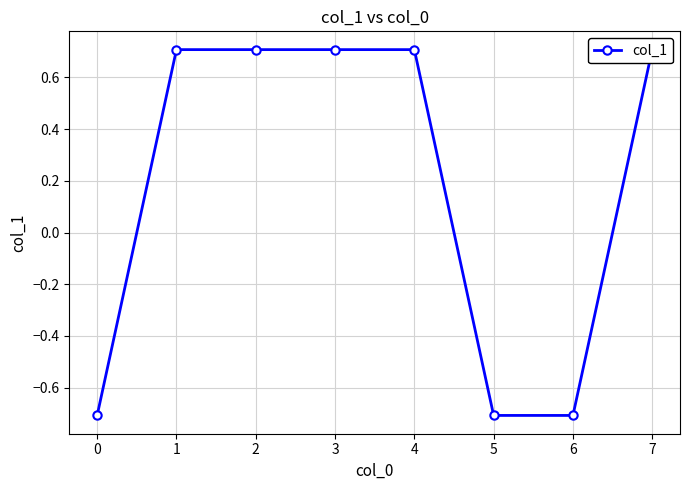

Reading right to left, transcribe all the data shown in this chart.

0.7	-0.7	-0.7	0.7	0.7	0.7	0.7	-0.7